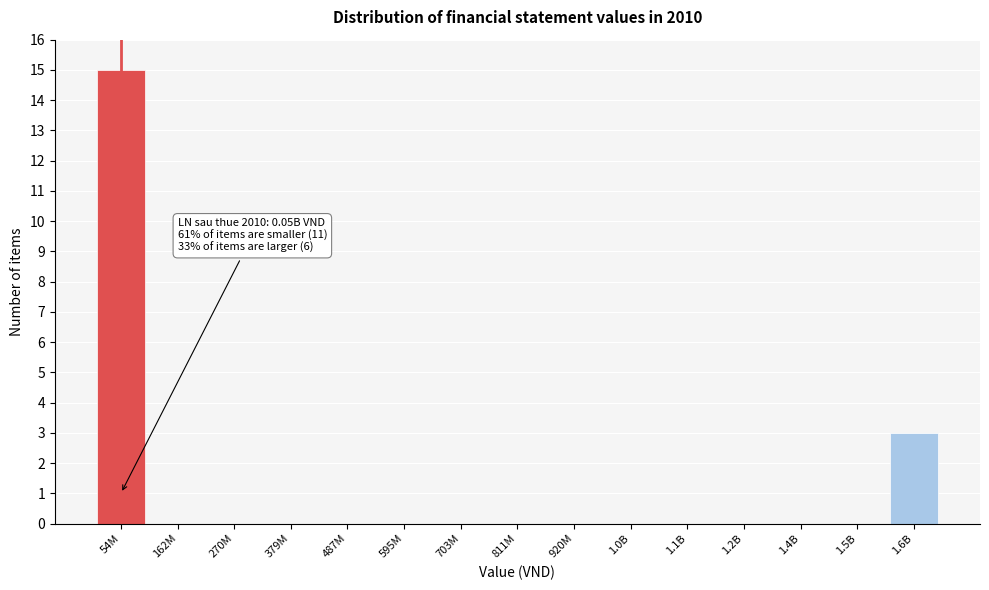

Reading left to right, what are all the values shown in this chart?

54M=15	162M=0	270M=0	379M=0	487M=0	595M=0	703M=0	811M=0	920M=0	1.0B=0	1.1B=0	1.2B=0	1.4B=0	1.5B=0	1.6B=3